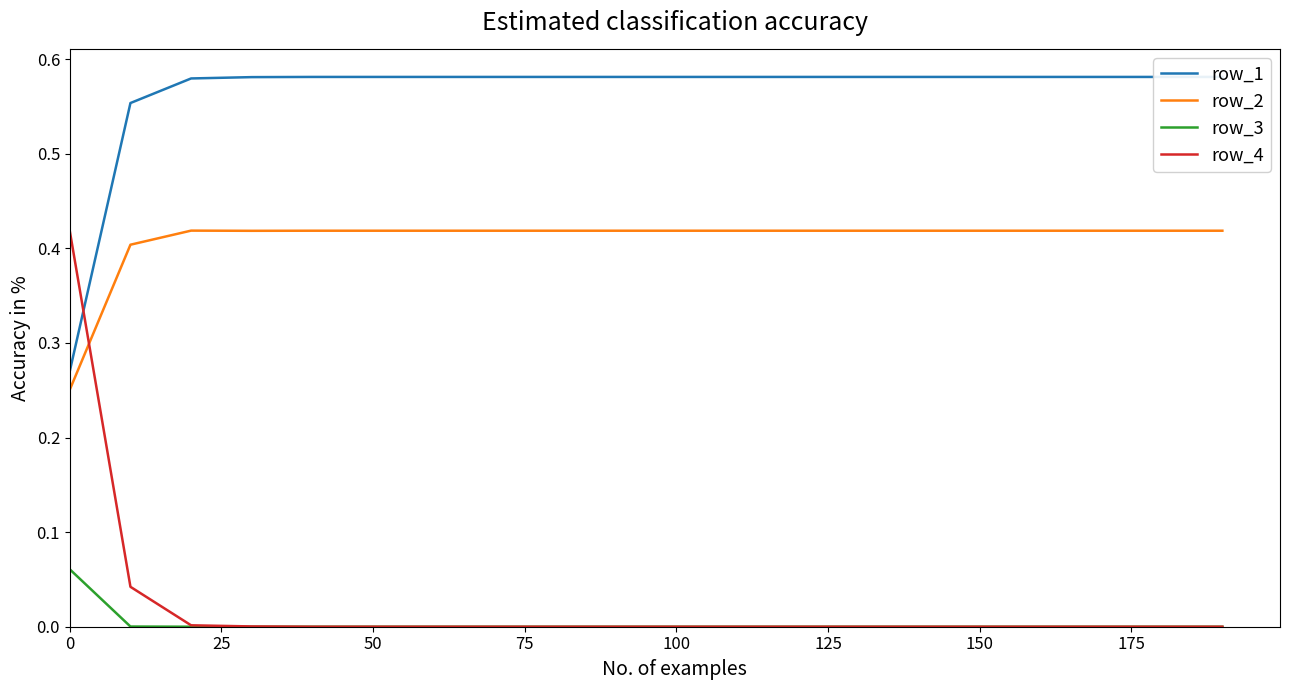

True or false: row_3 has a value of 0.0 at 0.

False